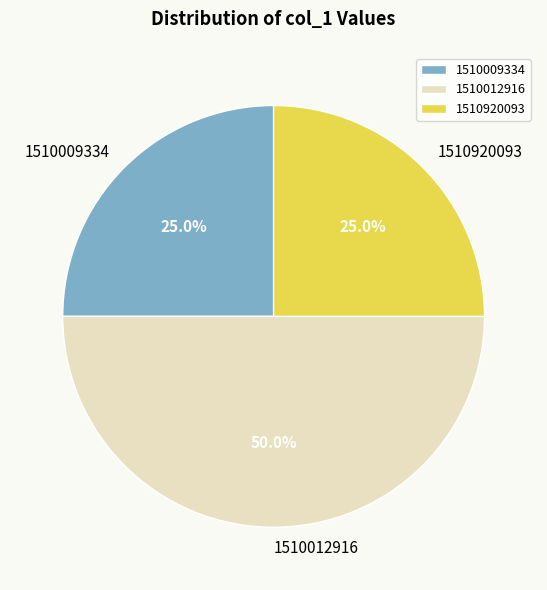

Does 1510920093 represent more than half of the total?

No